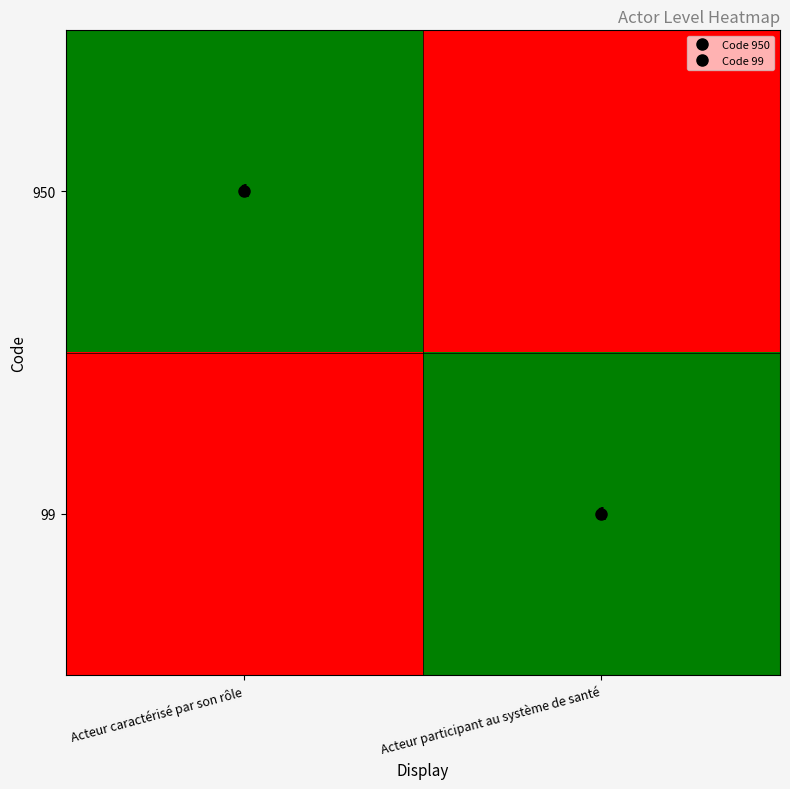

What is the total value across all series at Acteur caractérisé par son rôle?

1